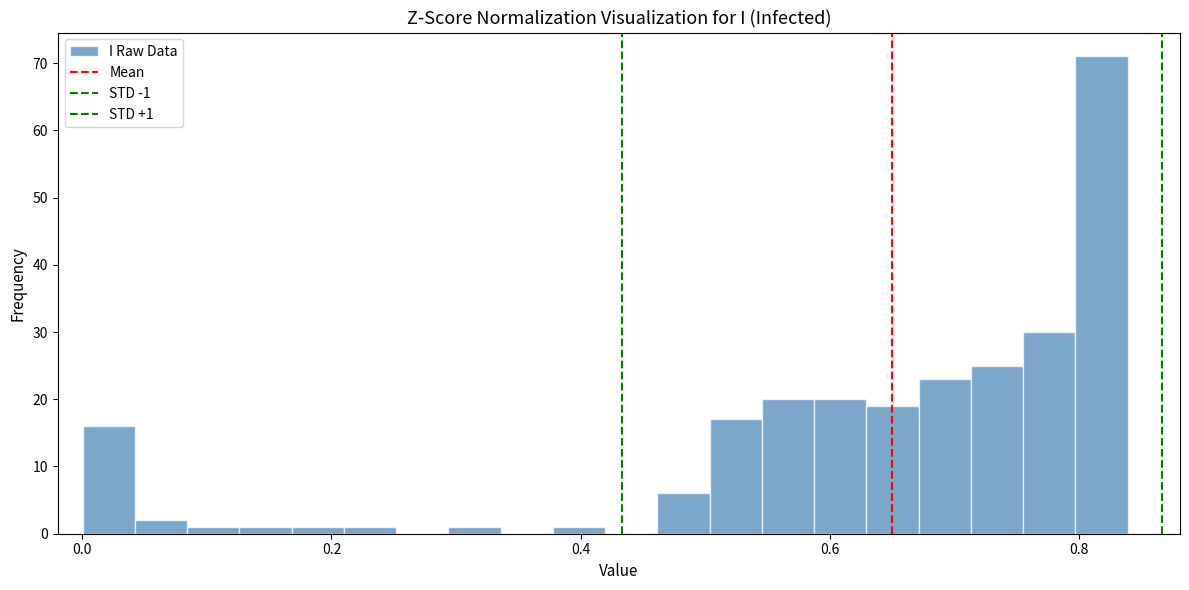

Around what value on the x-axis is the tallest bar? Give the approximate position of its centre, as read against the axis.

0.82